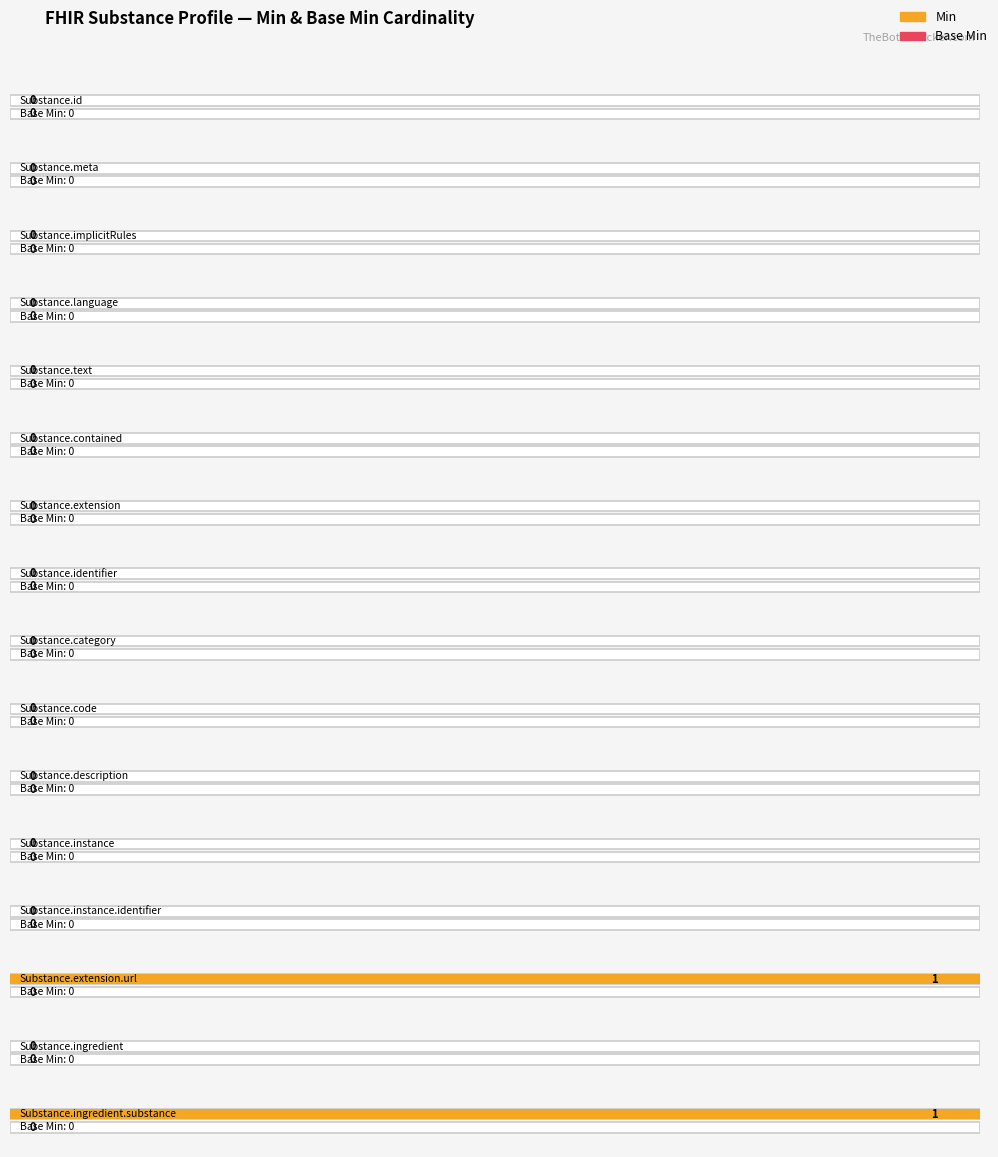

Reading left to right, what are all the values shown in this chart?

Min: Substance.id=0	Substance.meta=0	Substance.implicitRules=0	Substance.language=0	Substance.text=0	Substance.contained=0	Substance.extension=0	Substance.identifier=0	Substance.category=0	Substance.code=0	Substance.description=0	Substance.instance=0	Substance.instance.identifier=0	Substance.extension.url=1	Substance.ingredient=0	Substance.ingredient.substance=1
Base Min: Substance.id=0	Substance.meta=0	Substance.implicitRules=0	Substance.language=0	Substance.text=0	Substance.contained=0	Substance.extension=0	Substance.identifier=0	Substance.category=0	Substance.code=0	Substance.description=0	Substance.instance=0	Substance.instance.identifier=0	Substance.extension.url=0	Substance.ingredient=0	Substance.ingredient.substance=0